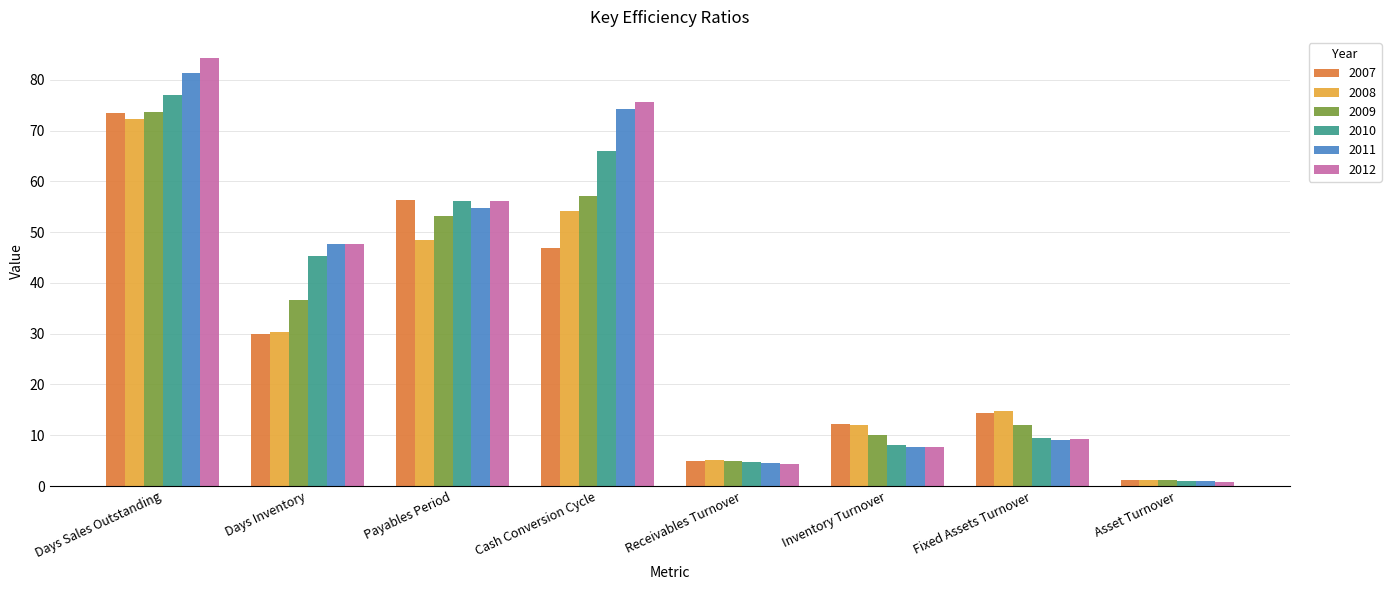

What position from the right is Asset Turnover?

1